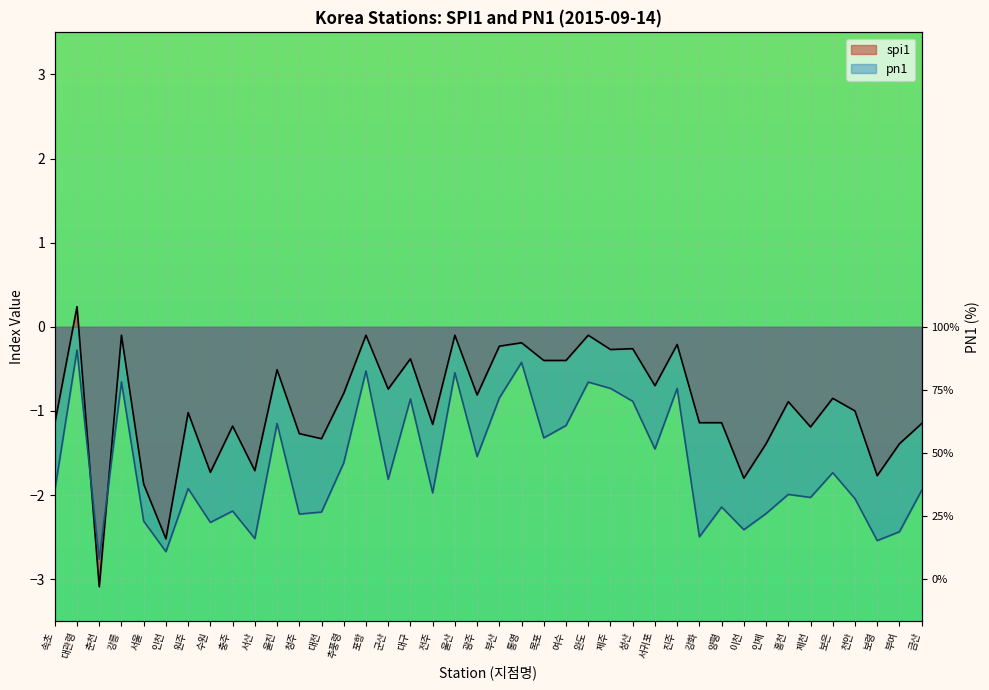

What are all the series names shown in the legend?

spi1, pn1